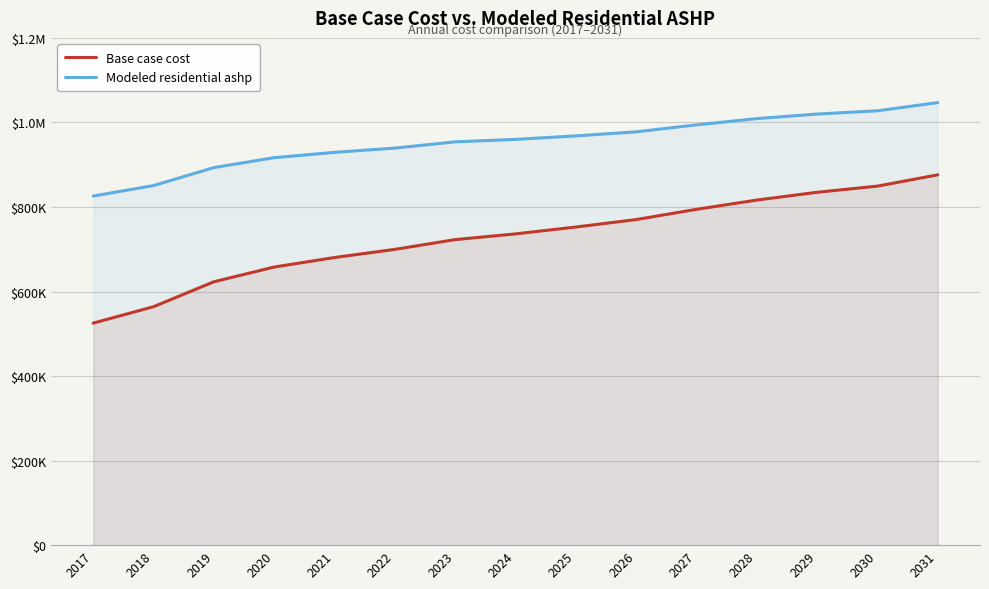

What is the sum of the Modeled residential ashp values at 2019 and 2025?

1861318.4